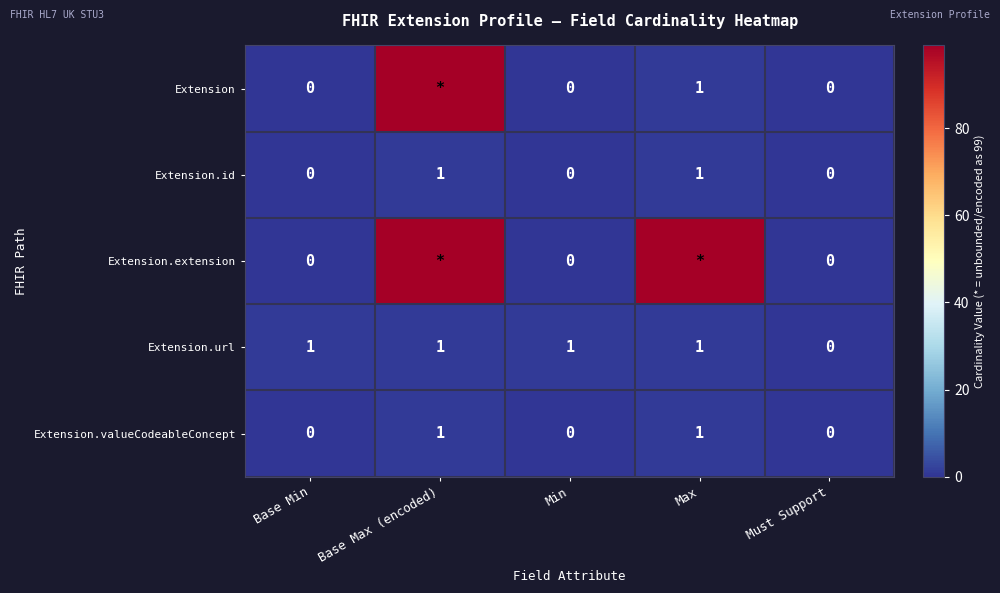

Between Base Min and Min, which is larger?

Base Min